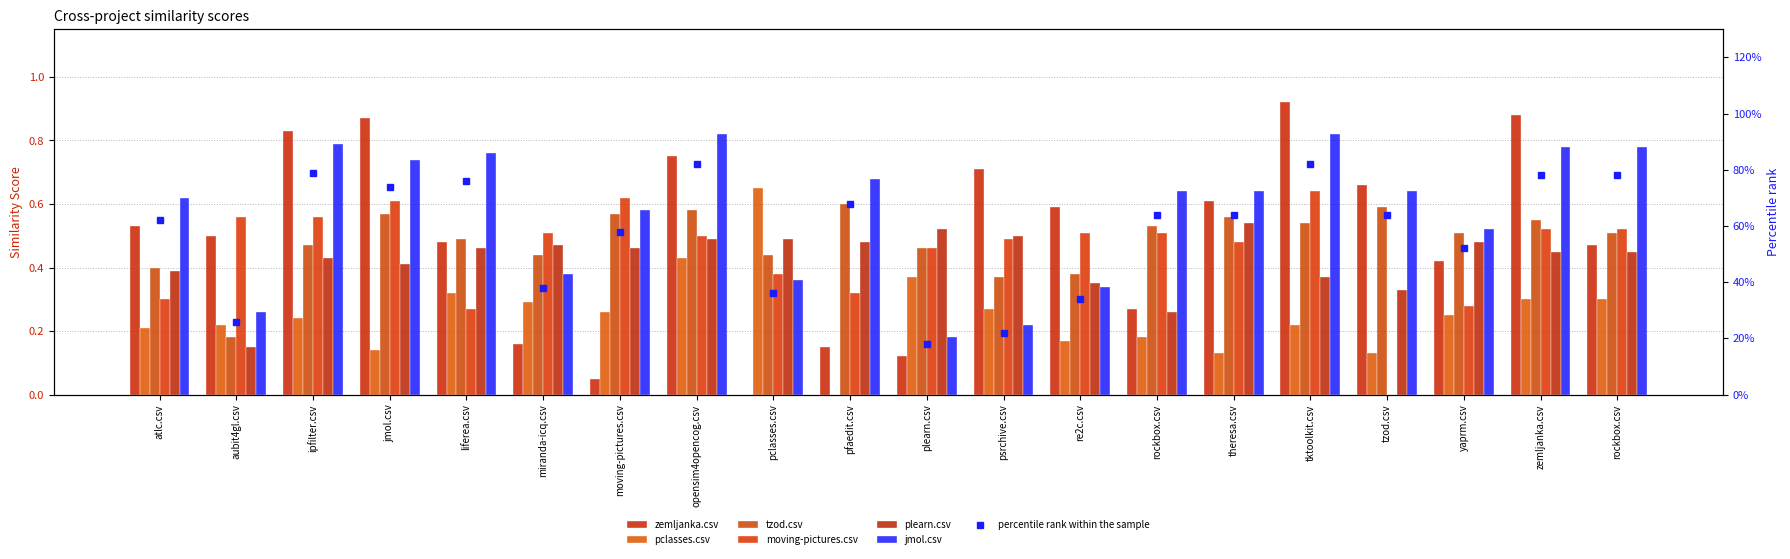

Rank the series by their maximum value, from lowest to highest.

plearn.csv, tzod.csv, moving-pictures.csv, pclasses.csv, jmol.csv, zemljanka.csv